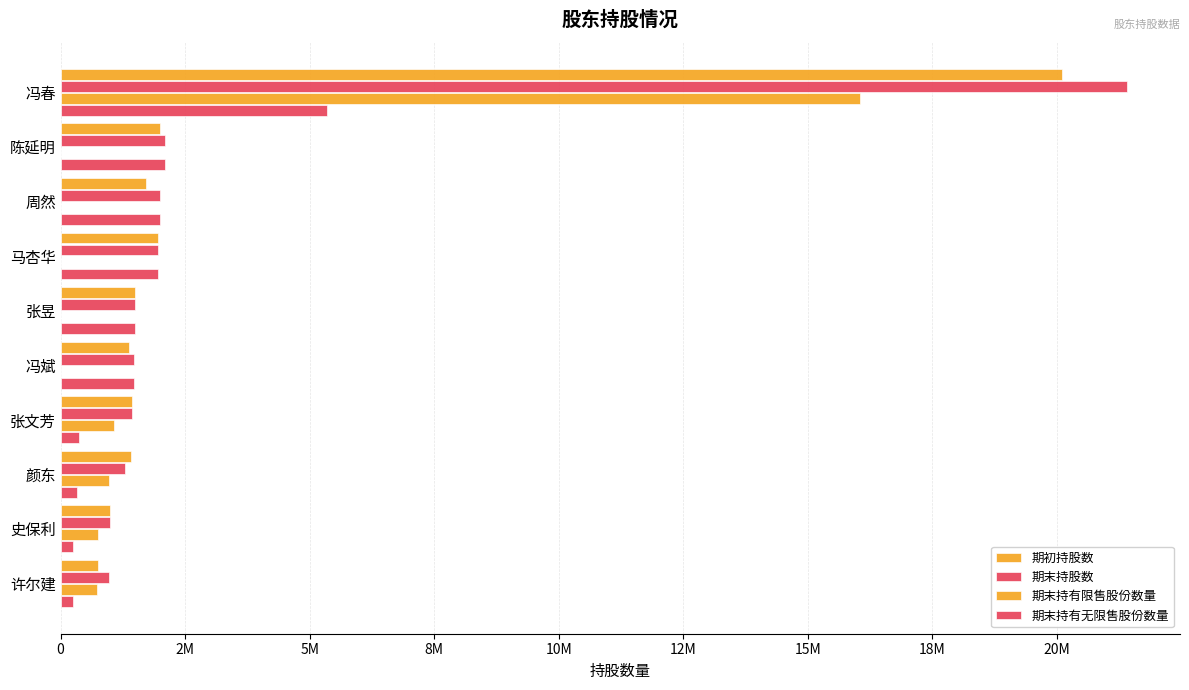

Does the chart contain any negative values?

No